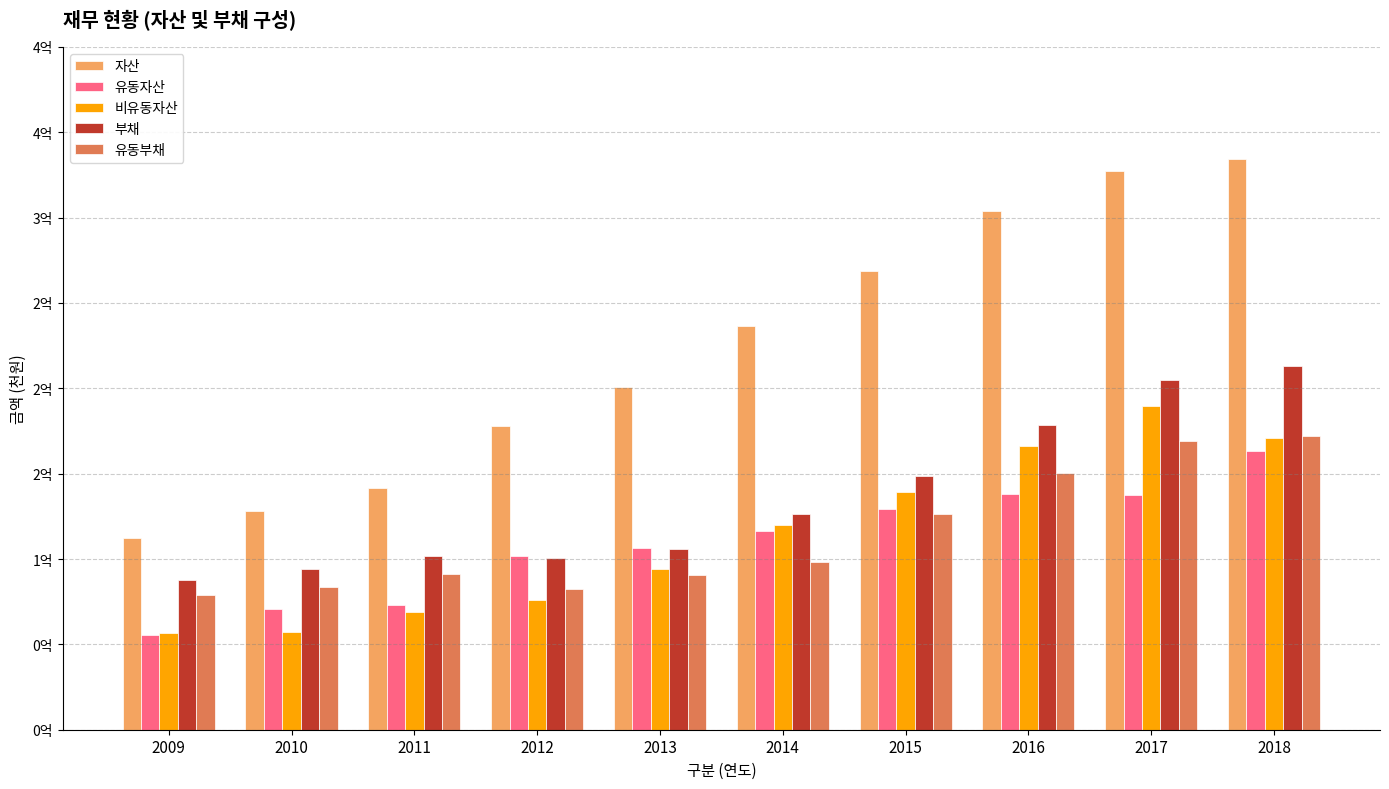

What is the value of the 유동부채 bar at the 10th from the left?

172063084